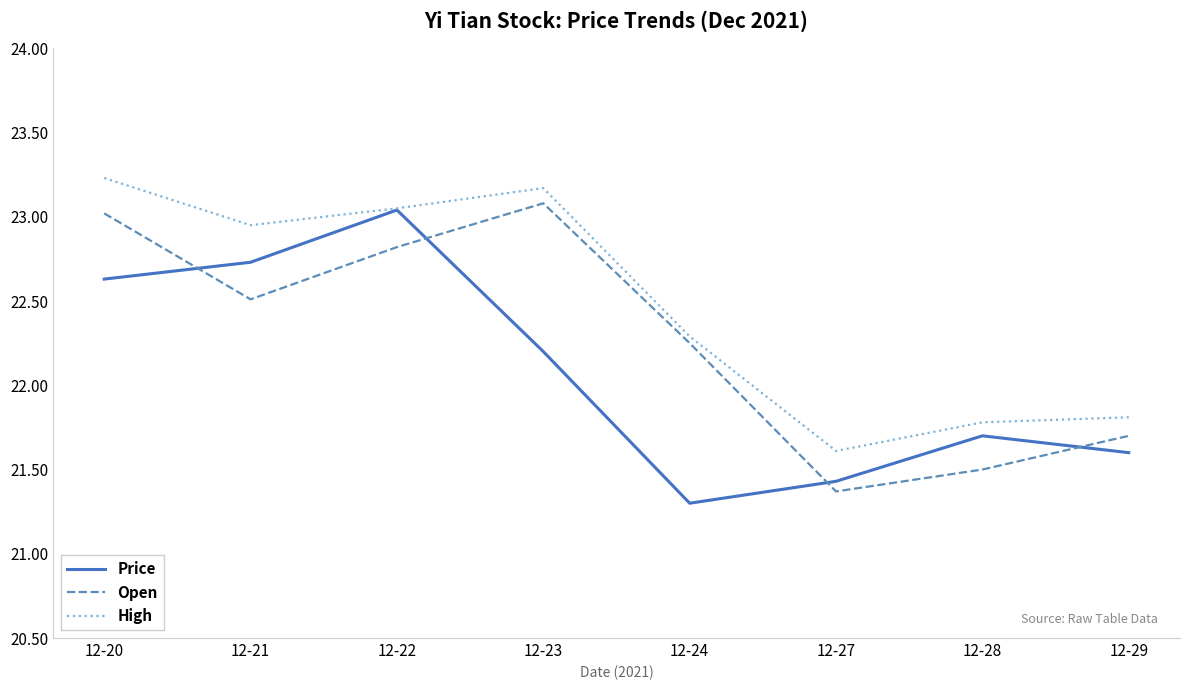

Which label corresponds to the smallest value in the chart?

12-24